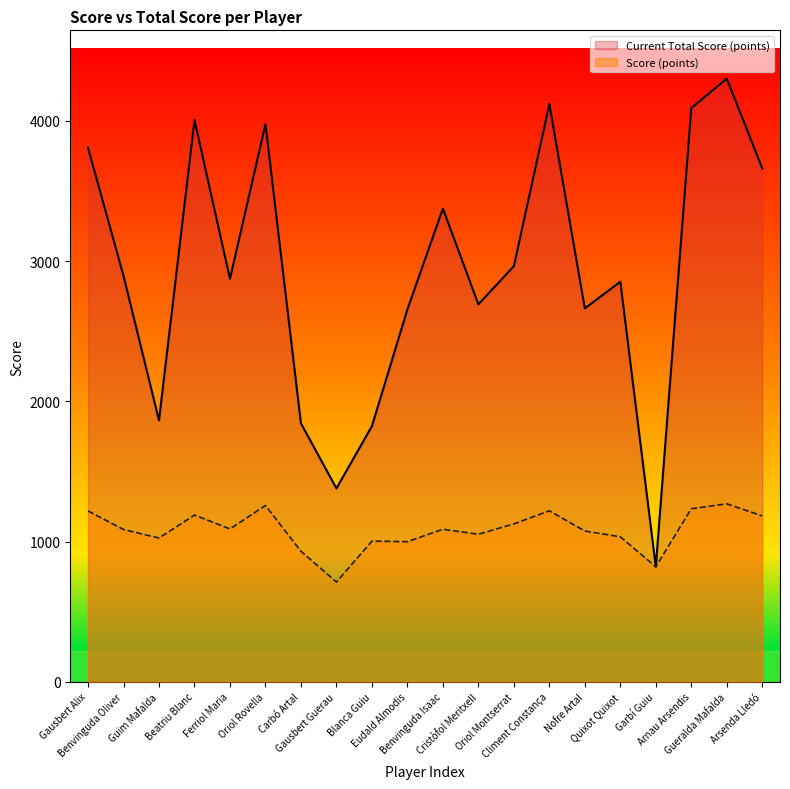

At which category does the chart reach its minimum across all series?

Gausbert Guerau